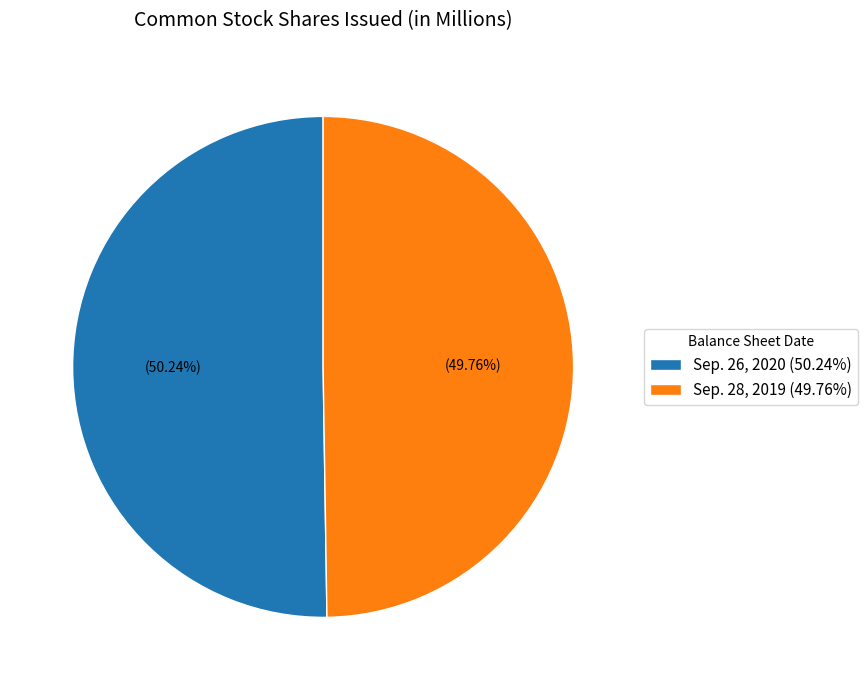

Is there any slice that represents more than half of the pie?

Yes